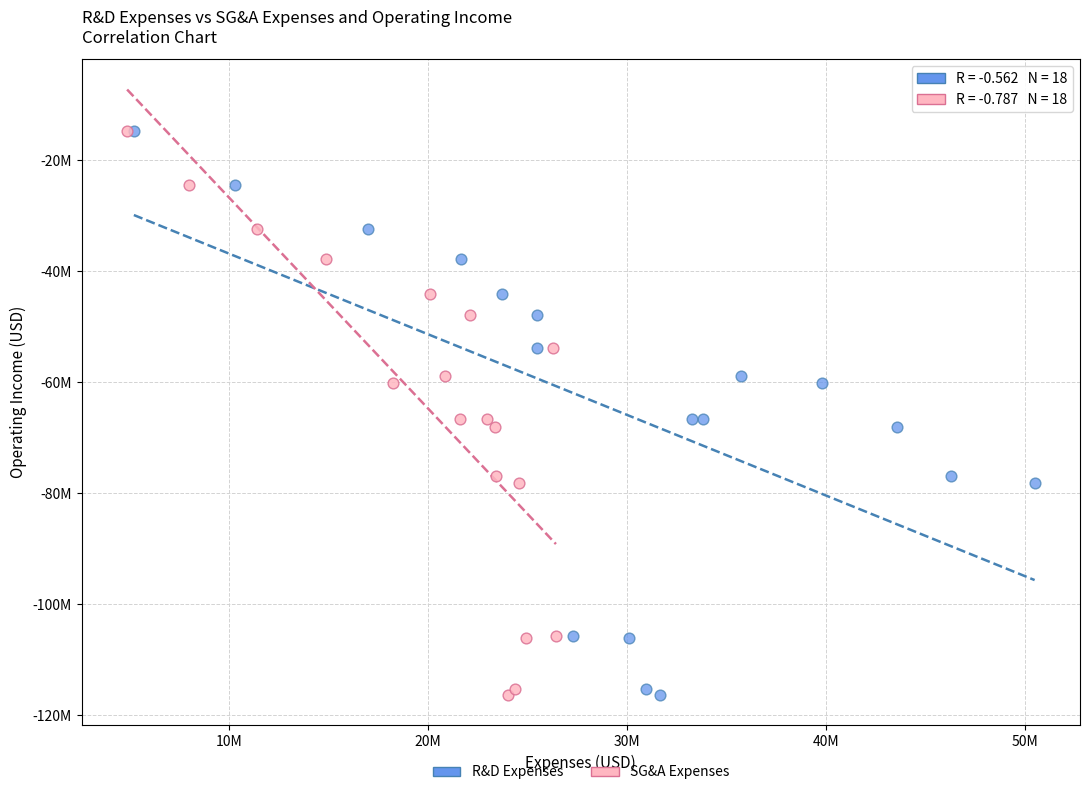

What are all the series names shown in the legend?

R&D Expenses, SG&A Expenses